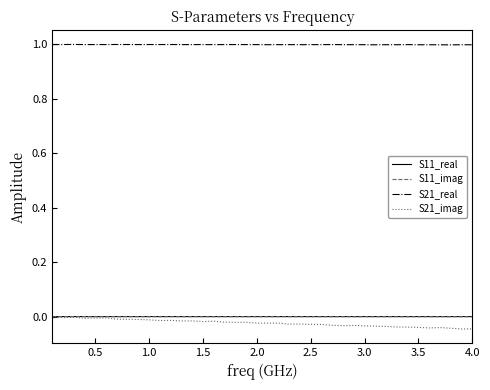

Which series has the largest total across all categories?

S21_real